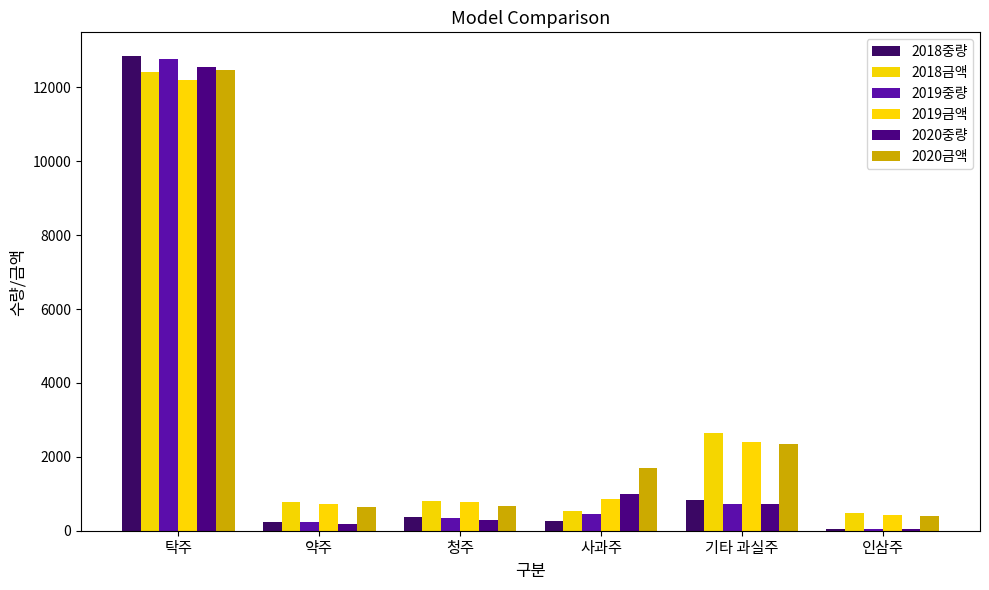

What is the approximate value of 2020중량 at 탁주, to the nearest 10?

12560